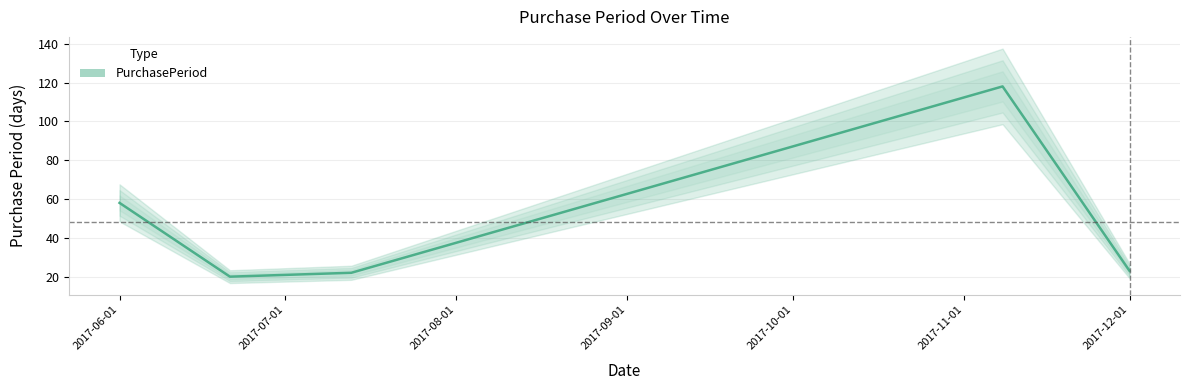

How many points are higher than both their immediate neighbors (excluding endpoints)?

1